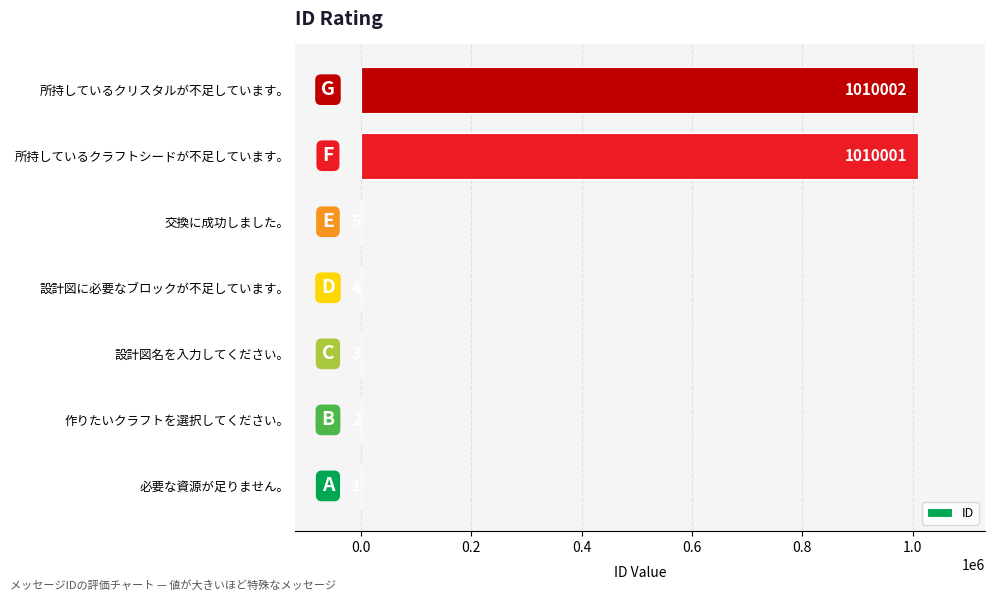

The value at 所持しているクラフトシードが不足しています。 is 401329. True or false?

False